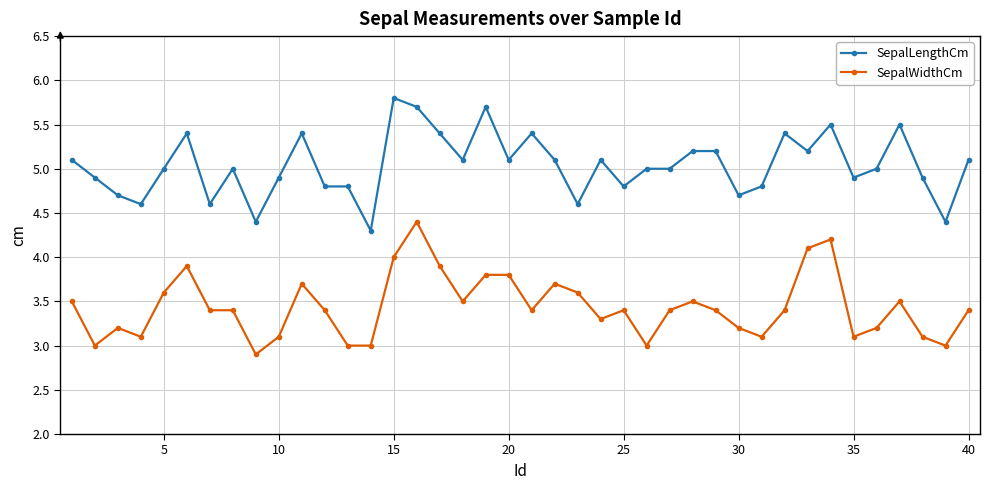

True or false: SepalLengthCm and SepalWidthCm cross at least once.

False